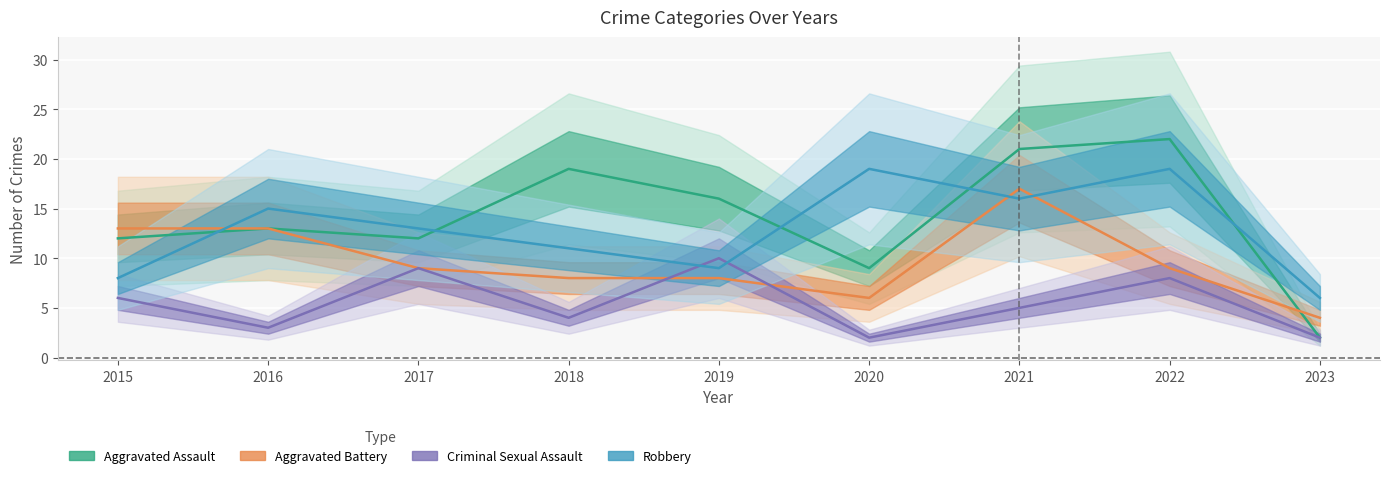

The value of Robbery at 2016 is 10. True or false?

False